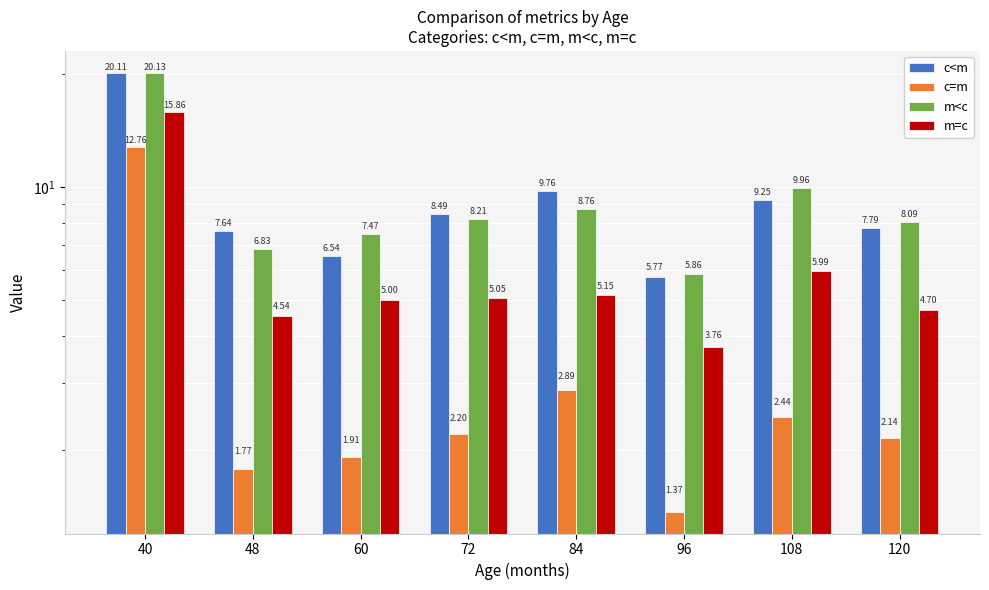

Reading right to left, list all the values displayed in this chart.

c<m: 120=7.8	108=9.3	96=5.8	84=9.8	72=8.5	60=6.5	48=7.6	40=20.1
c=m: 120=2.1	108=2.4	96=1.4	84=2.9	72=2.2	60=1.9	48=1.8	40=12.8
m<c: 120=8.1	108=10.0	96=5.9	84=8.8	72=8.2	60=7.5	48=6.8	40=20.1
m=c: 120=4.7	108=6.0	96=3.8	84=5.2	72=5.0	60=5.0	48=4.5	40=15.9